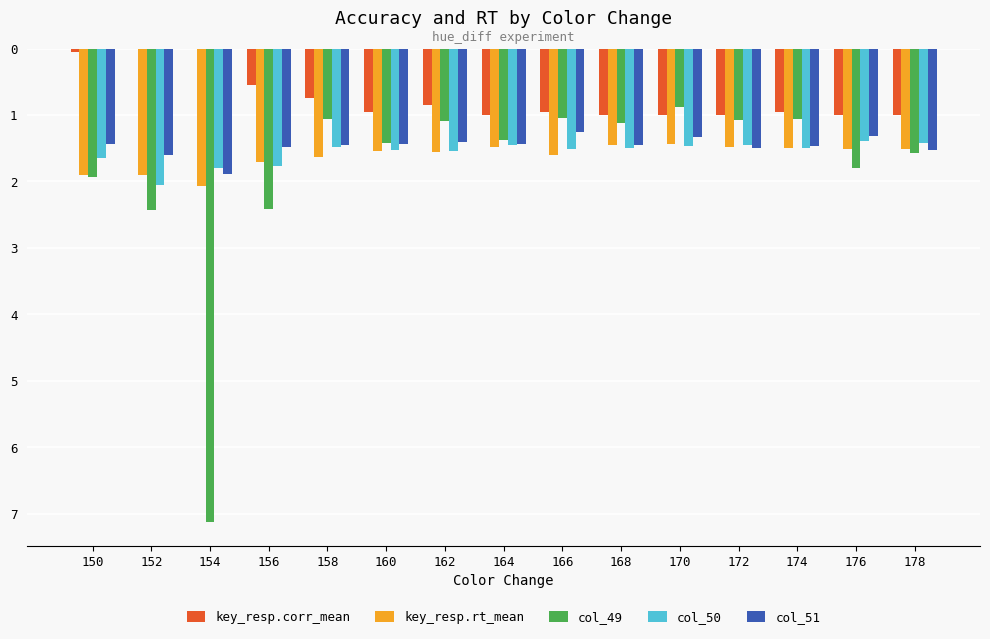

Are the bars grouped side by side (vs. stacked)?

Yes